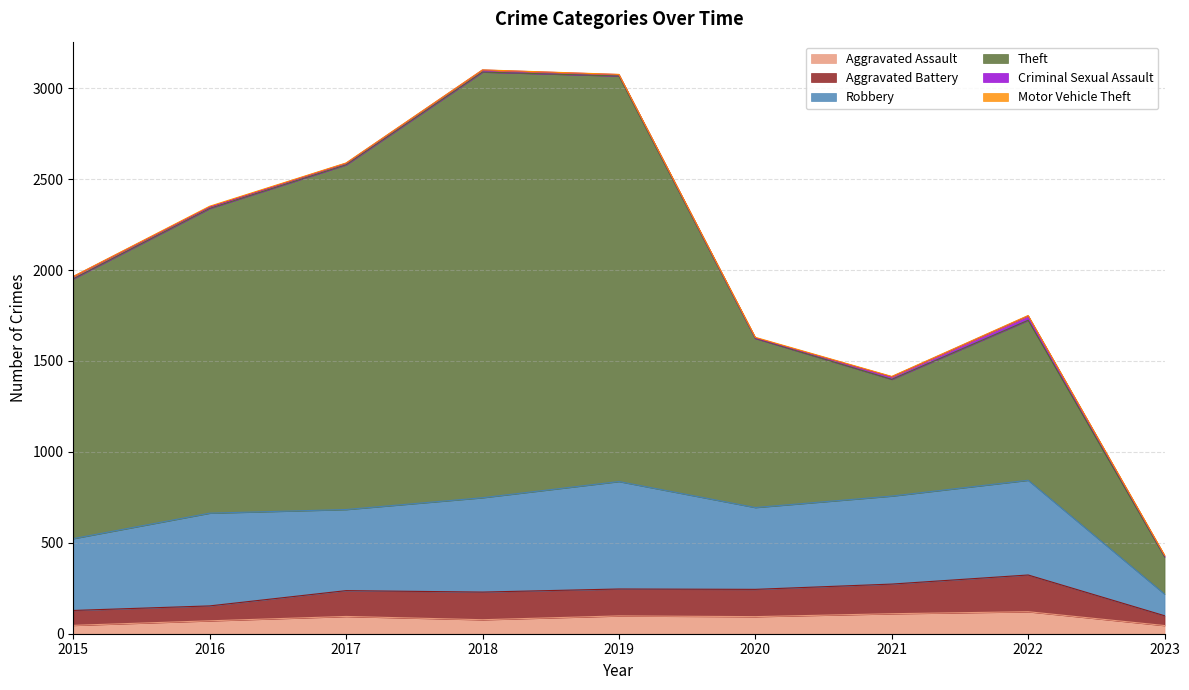

Is the value of Aggravated Battery at 2022 greater than the value of Theft at 2023?

No